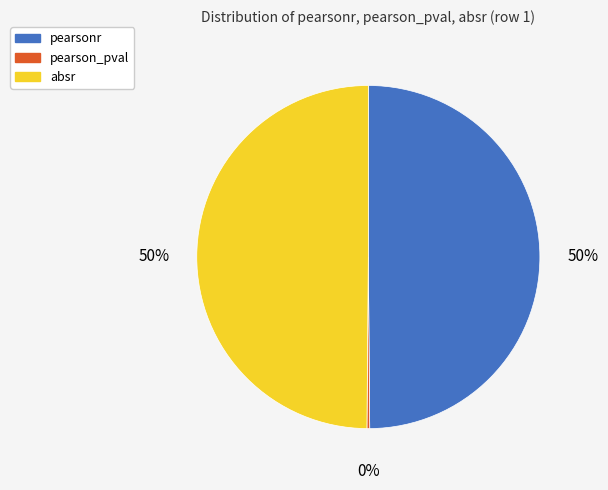

To the nearest percent, what is the difference between the largest and smallest slice percentages?

50%